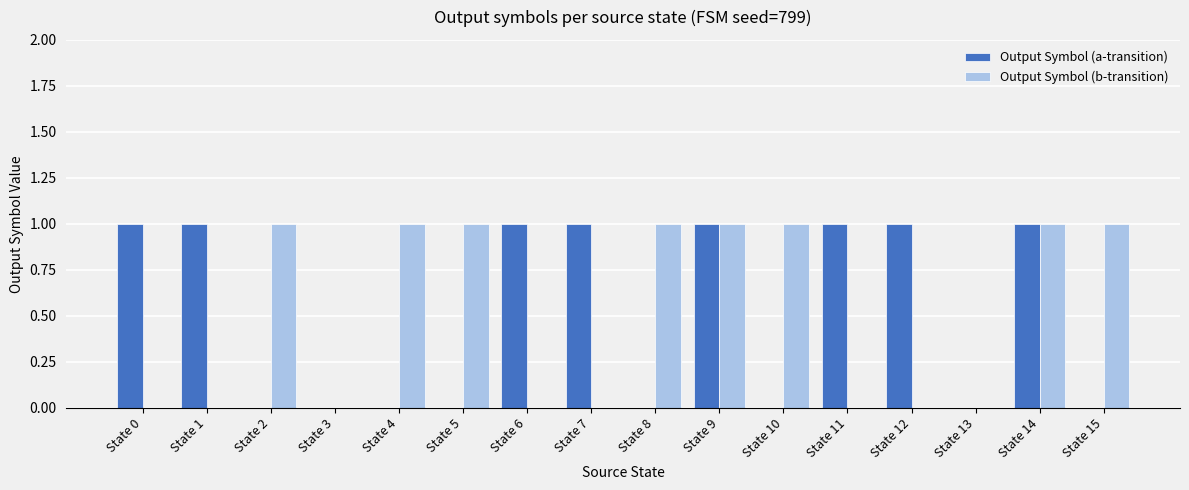

Reading right to left, list all the values displayed in this chart.

Output Symbol (a-transition): State 15=0	State 14=1	State 13=0	State 12=1	State 11=1	State 10=0	State 9=1	State 8=0	State 7=1	State 6=1	State 5=0	State 4=0	State 3=0	State 2=0	State 1=1	State 0=1
Output Symbol (b-transition): State 15=1	State 14=1	State 13=0	State 12=0	State 11=0	State 10=1	State 9=1	State 8=1	State 7=0	State 6=0	State 5=1	State 4=1	State 3=0	State 2=1	State 1=0	State 0=0